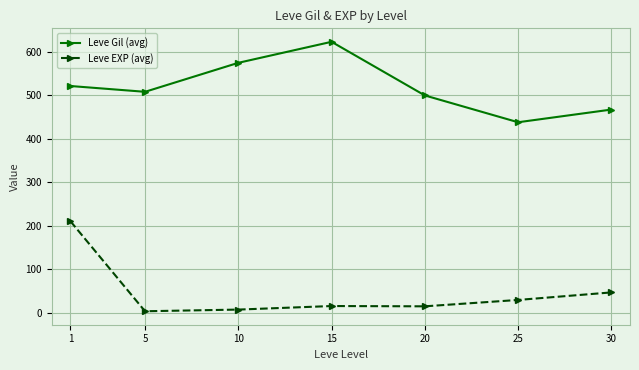

What is the value of the Leve EXP (avg) point at the 4th from the left?

15.7